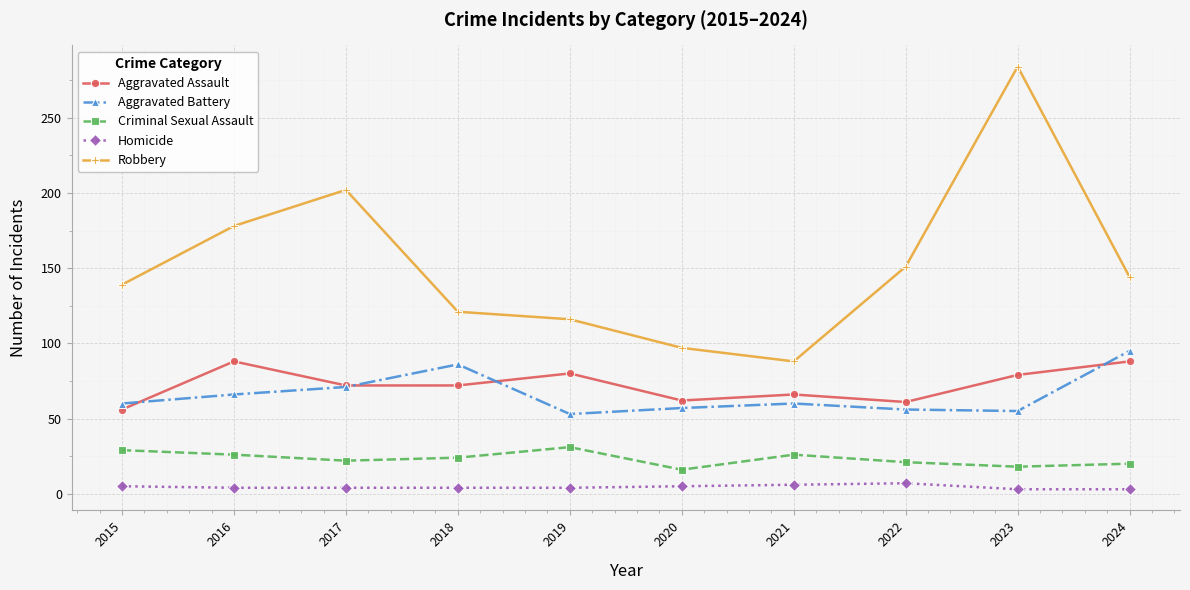

True or false: Aggravated Battery and Criminal Sexual Assault intersect in this chart.

False